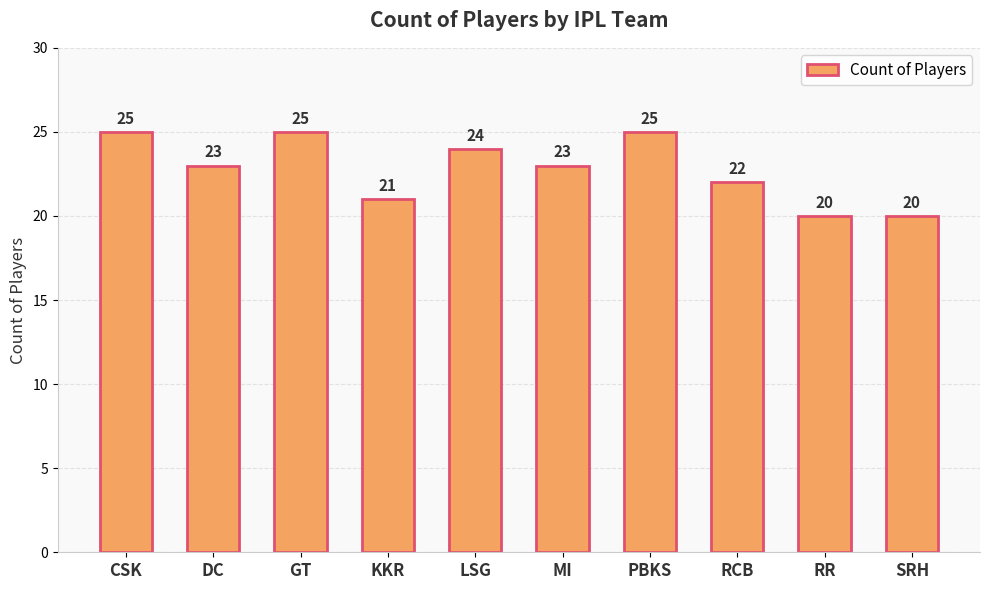

What position from the left is PBKS?

7